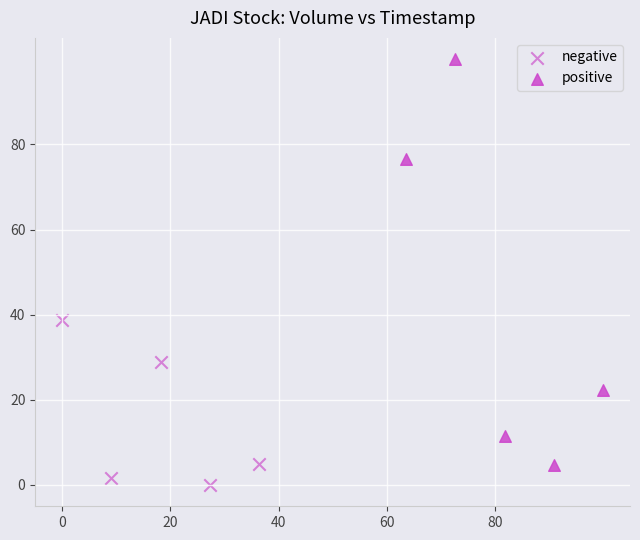

Which series contains the lowest Y value?

negative